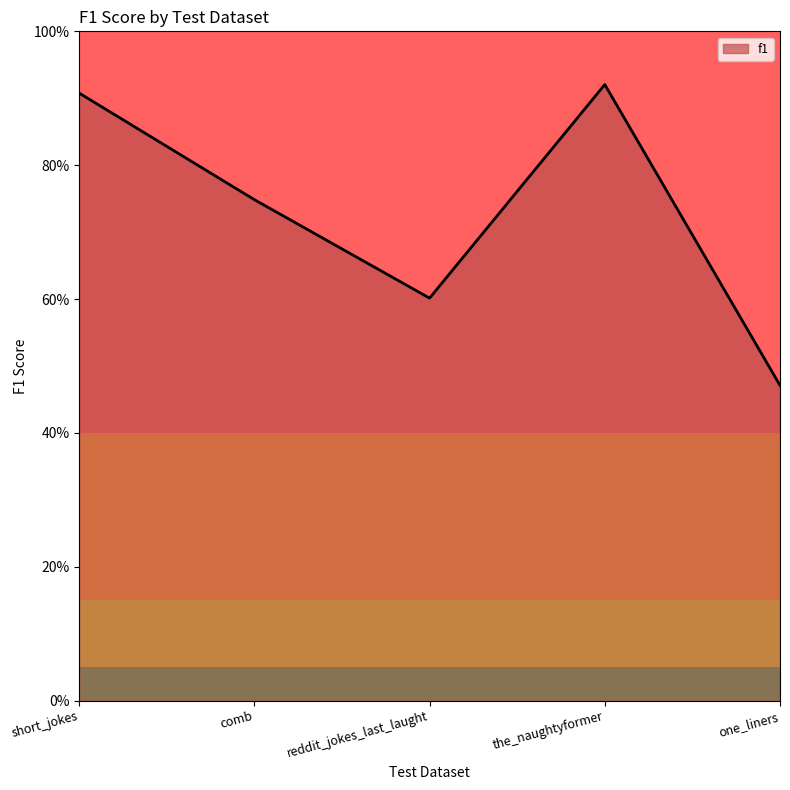

Which has a higher value, reddit_jokes_last_laught or comb?

comb